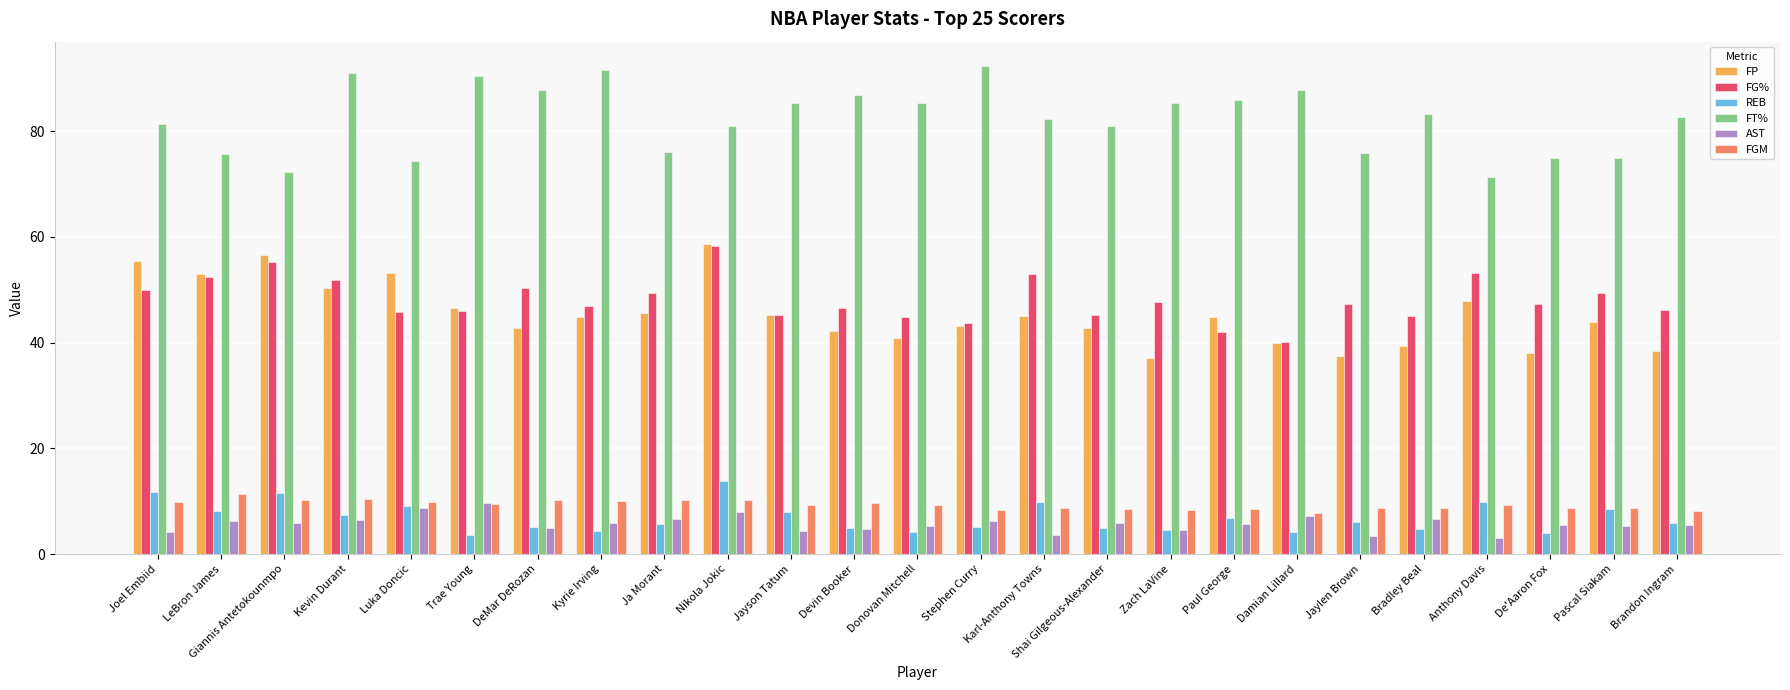

At Jaylen Brown, list the series in order from largest to smallest.

FT%, FG%, FP, FGM, REB, AST